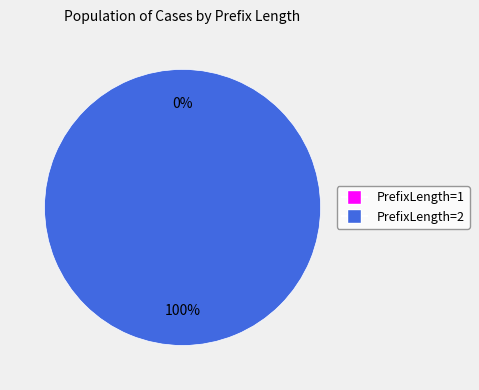

Which slice is the smallest?

PrefixLength=1